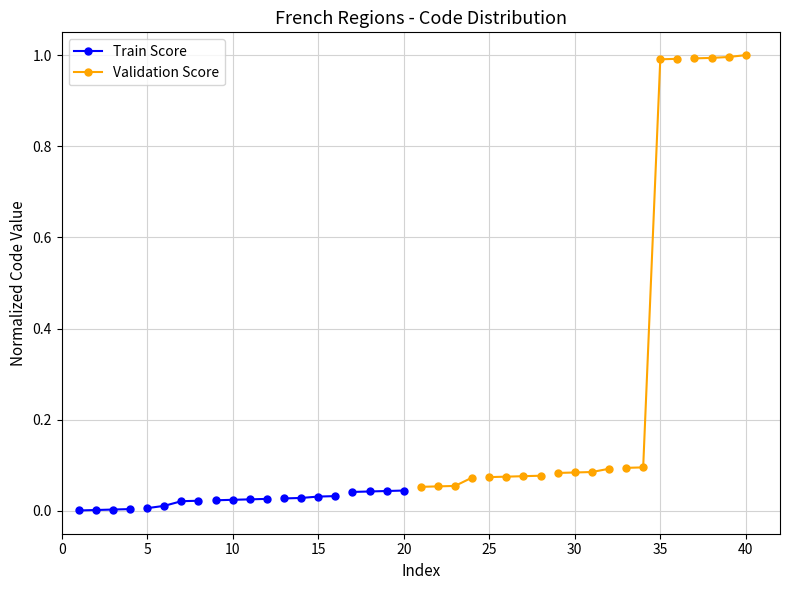

Which series has the largest total across all categories?

Validation Score